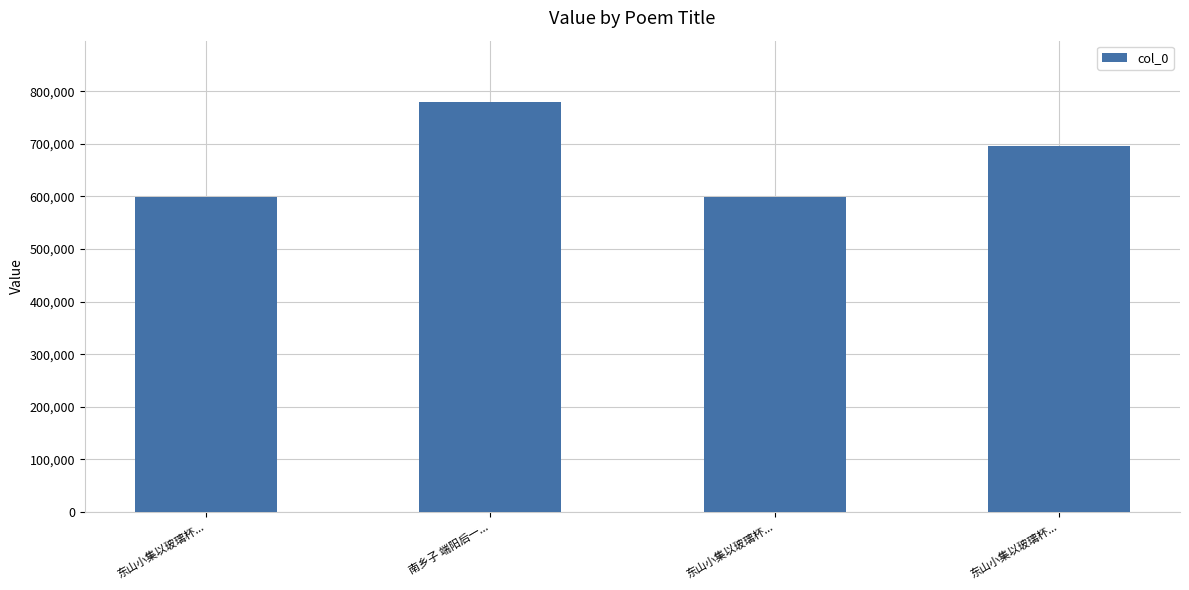

Rank the categories by value from lowest to highest.

东山小集以玻璃杯..., 东山小集以玻璃杯..., 东山小集以玻璃杯..., 南乡子 端阳后一...